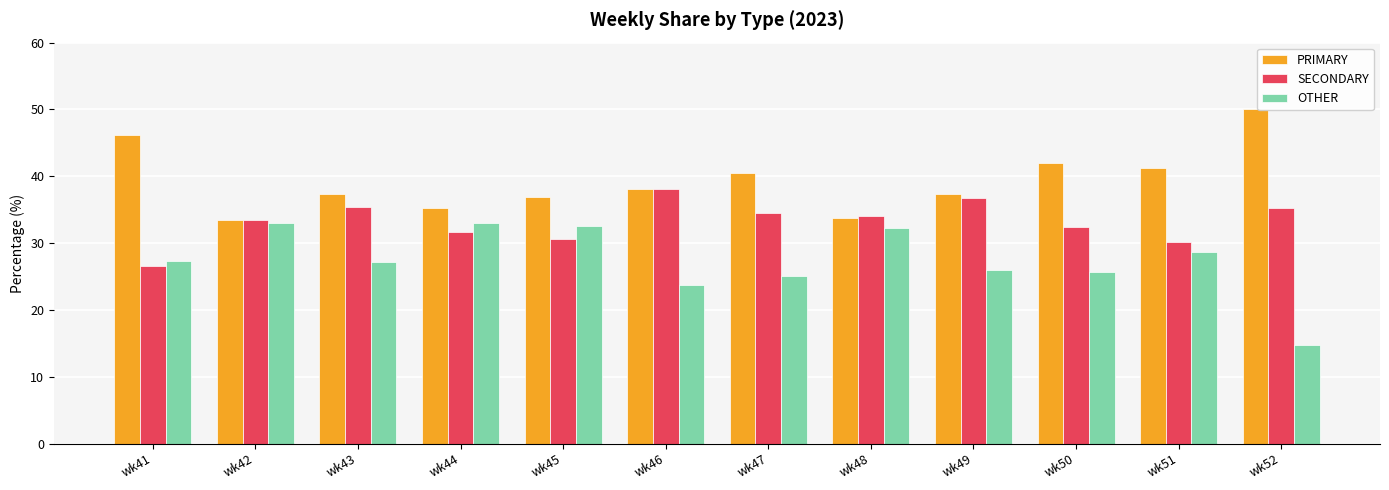

What value does the OTHER series have at wk52?

14.8